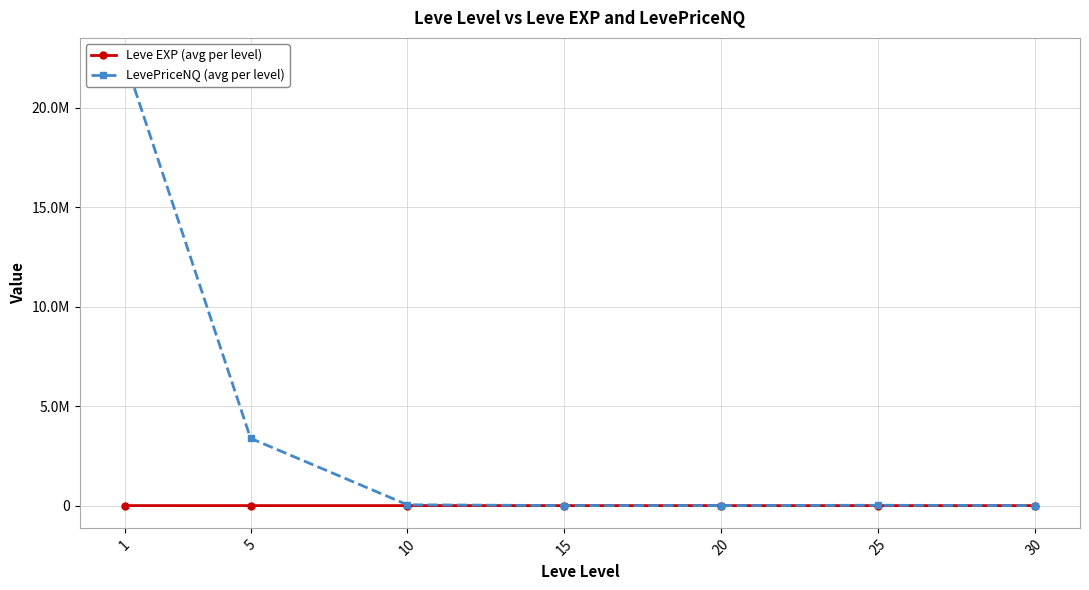

Is this an area chart (filled region under the line)?

No